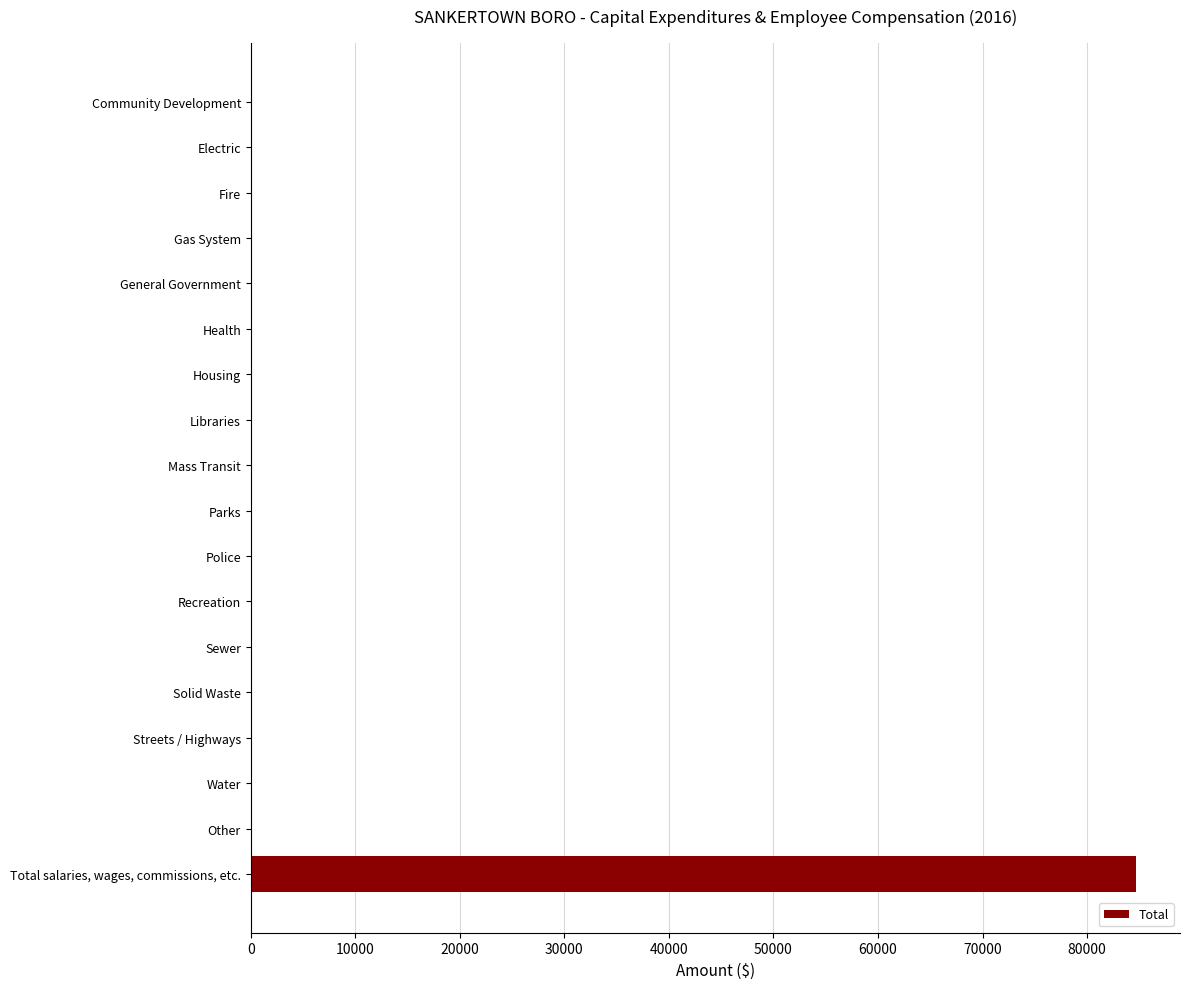

The value at Housing is 56530. True or false?

False